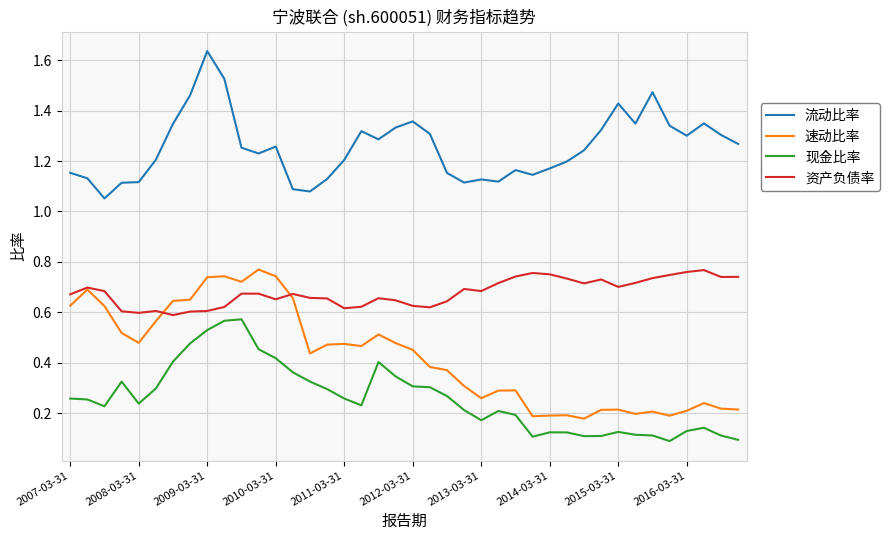

True or false: 流动比率 and 现金比率 intersect in this chart.

False